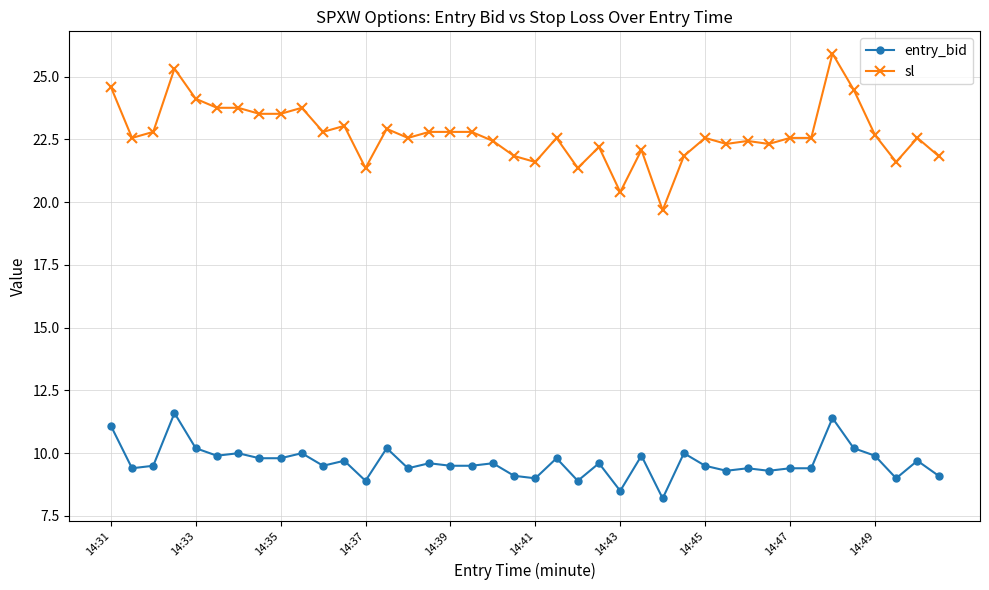

What is the minimum value for entry_bid?

8.2